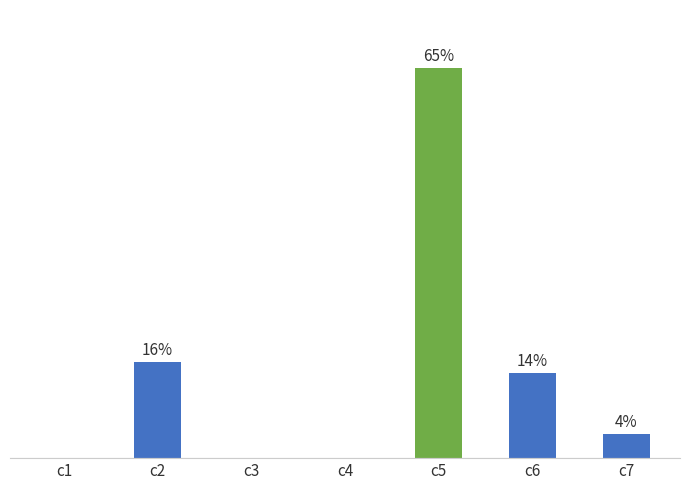

Rank the categories by value from highest to lowest.

c5, c2, c6, c7, c1, c3, c4